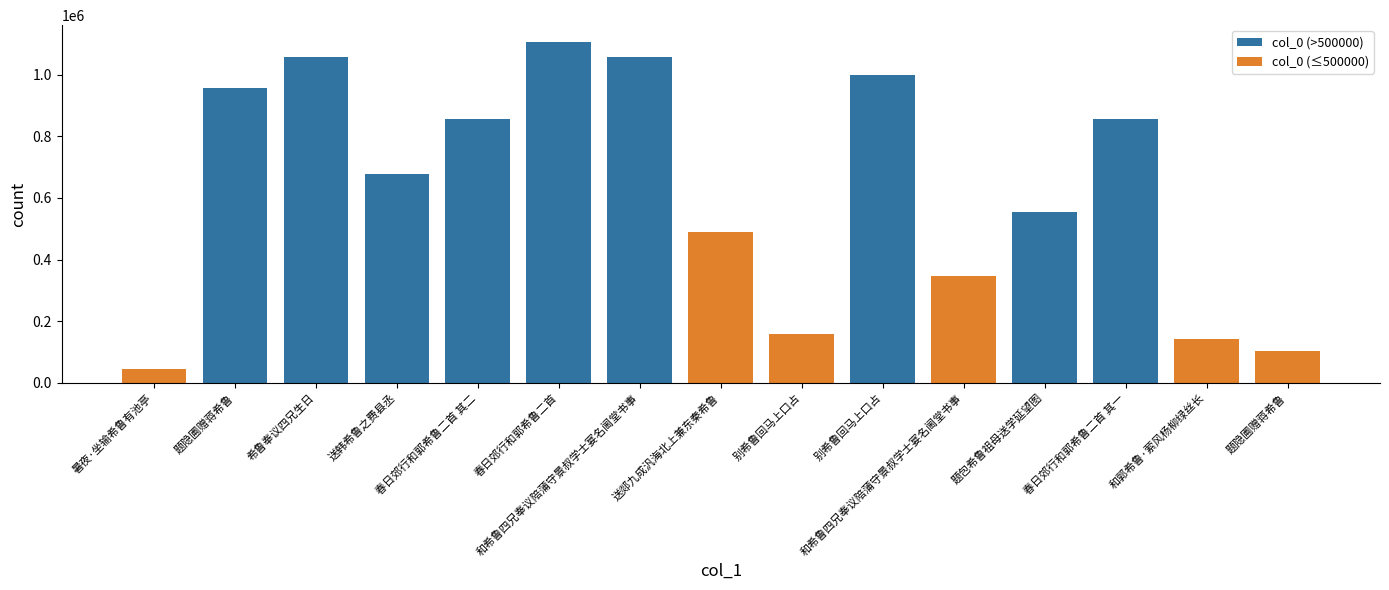

Count the number of categories in the chart.

15